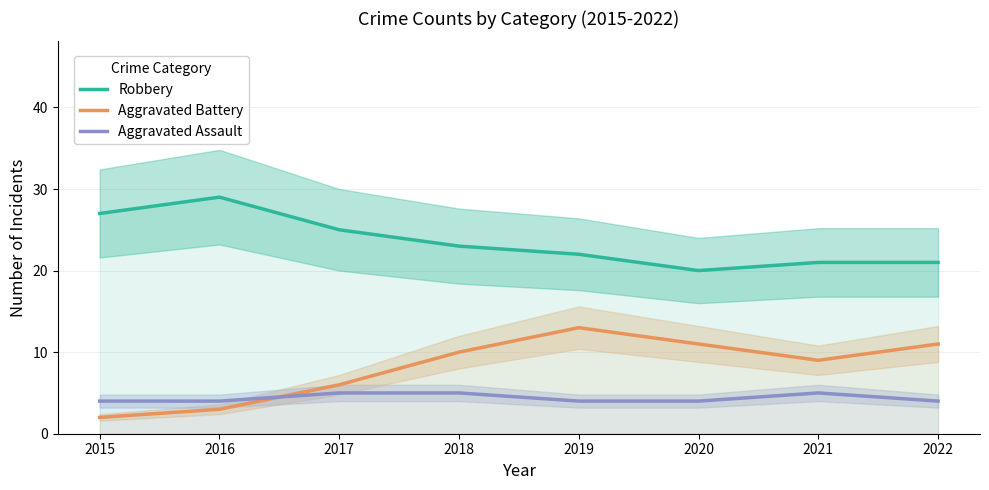

Does the chart display data point markers on the line(s)?

No